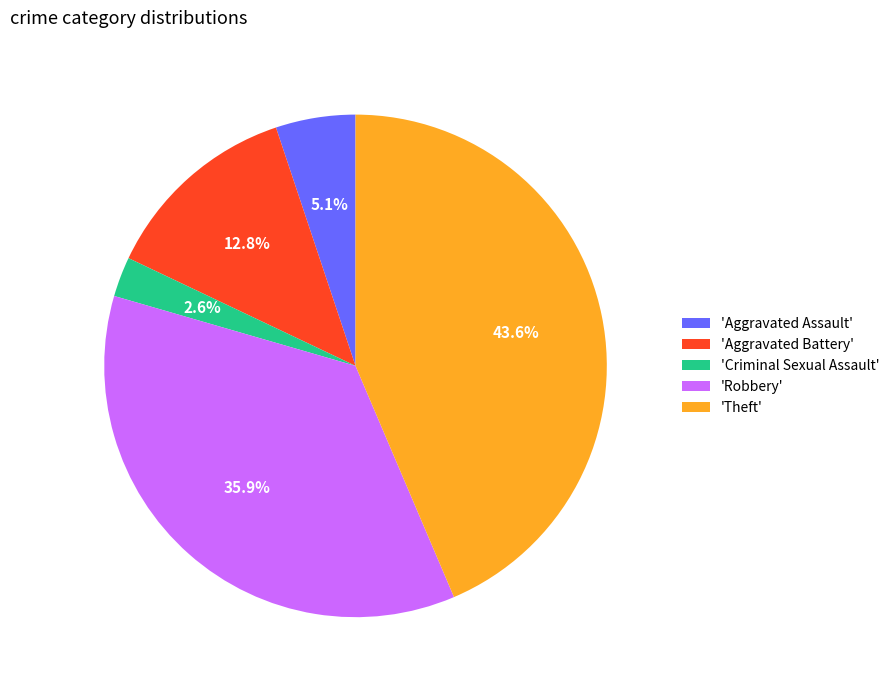

Rank the categories by value from lowest to highest.

'Criminal Sexual Assault', 'Aggravated Assault', 'Aggravated Battery', 'Robbery', 'Theft'